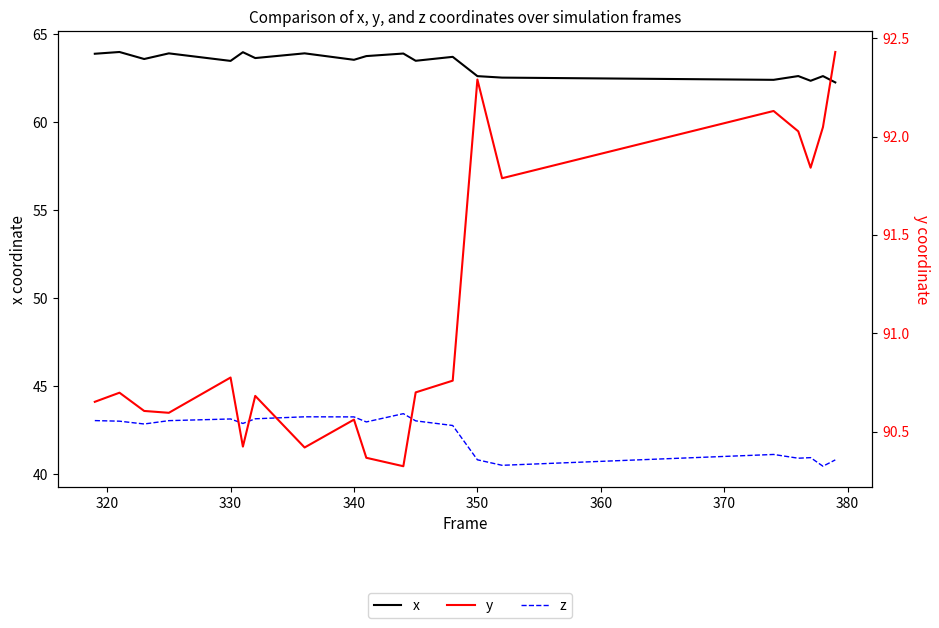

Between 320 and 340, which series saw the biggest shift?

y